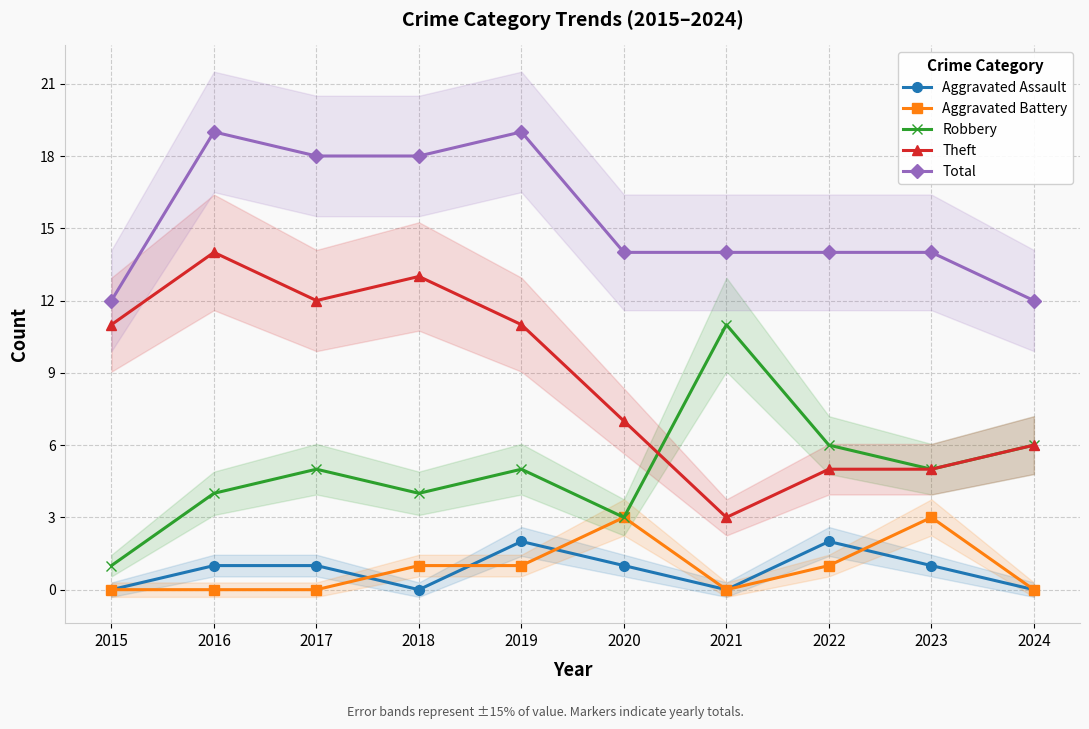

What is the highest value of the Aggravated Battery series?

3